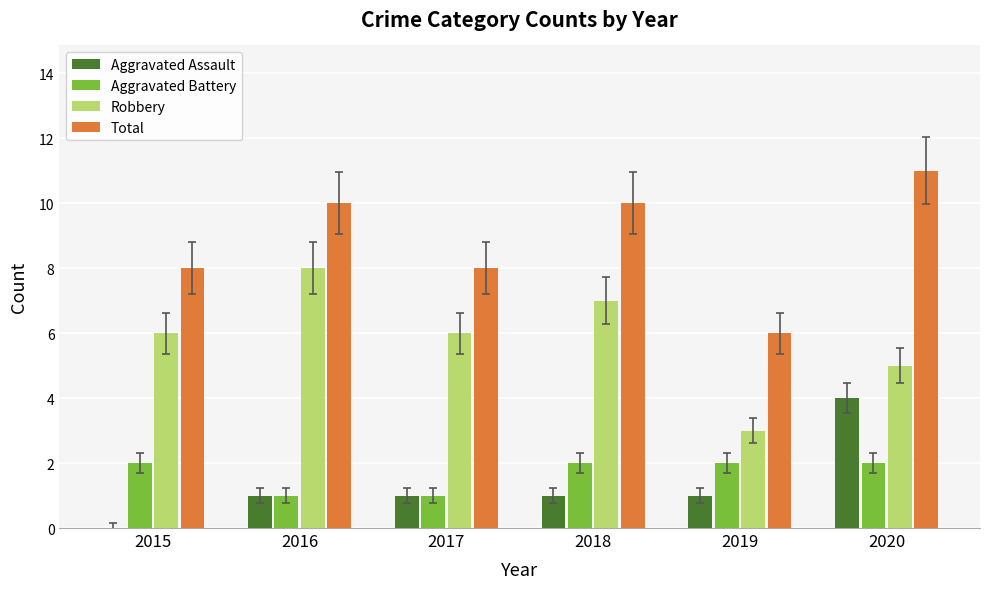

Count the Aggravated Assault values in the range 1 to 2.

4